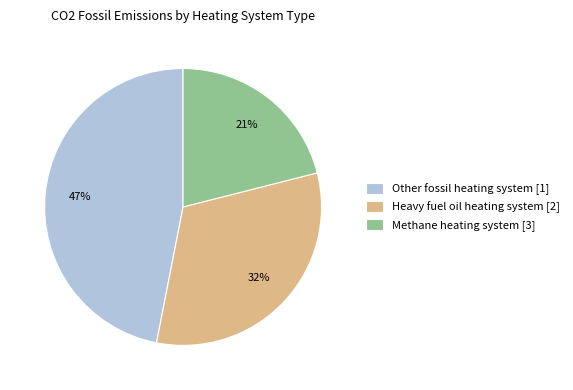

Is there a majority slice in this chart?

No